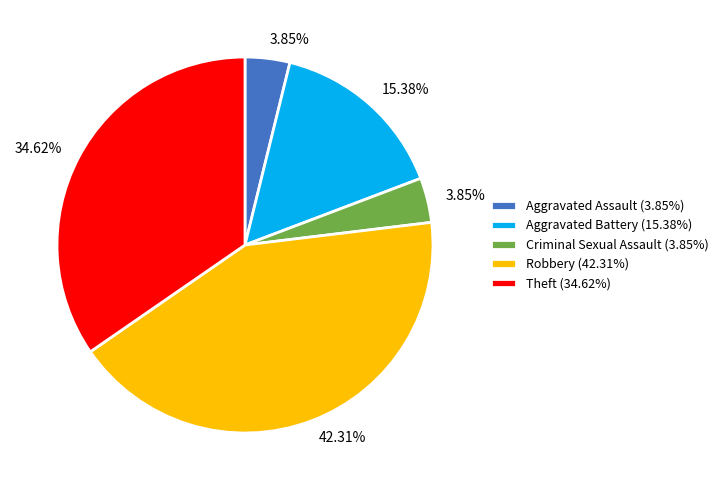

What is the largest slice in the pie chart?

Robbery